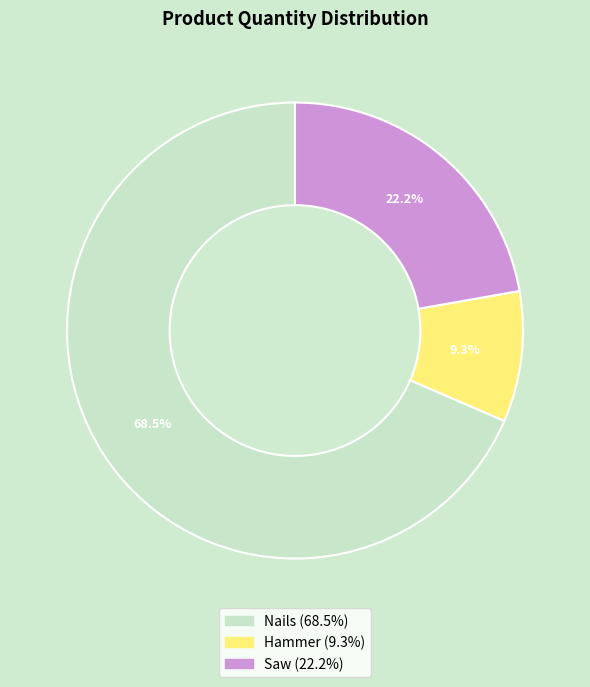

Does Nails represent more than half of the total?

Yes